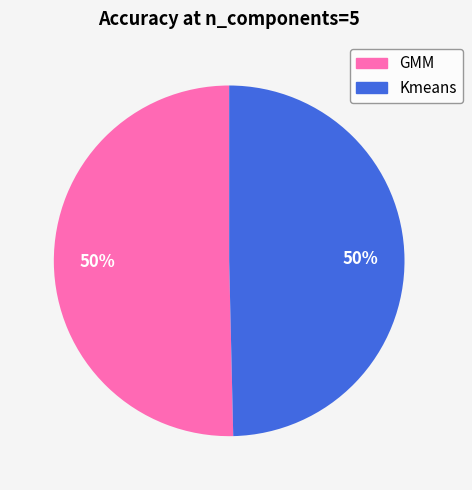

True or false: Kmeans accounts for 50% of the total.

True